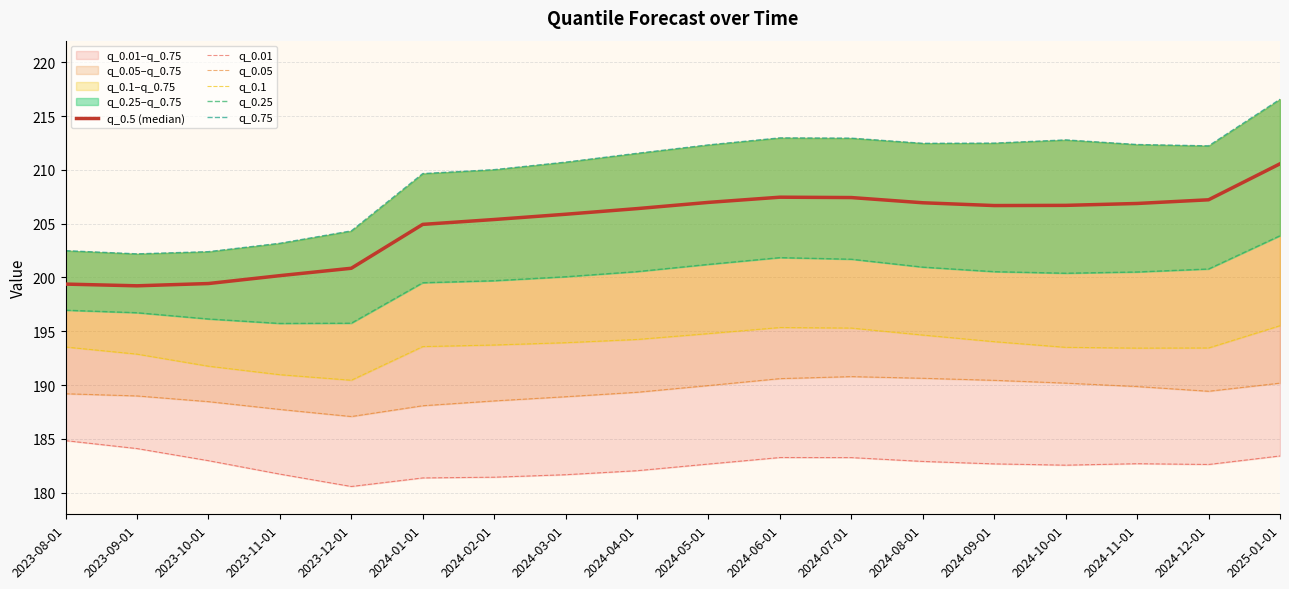

Reading left to right, list all the values displayed in this chart.

q_0.5 (median): 2023-08-01=199.4	2023-09-01=199.2	2023-10-01=199.4	2023-11-01=200.2	2023-12-01=200.9	2024-01-01=204.9	2024-02-01=205.4	2024-03-01=205.9	2024-04-01=206.4	2024-05-01=207.0	2024-06-01=207.5	2024-07-01=207.4	2024-08-01=206.9	2024-09-01=206.7	2024-10-01=206.7	2024-11-01=206.9	2024-12-01=207.2	2025-01-01=210.6
q_0.01: 2023-08-01=184.8	2023-09-01=184.1	2023-10-01=183.0	2023-11-01=181.7	2023-12-01=180.6	2024-01-01=181.4	2024-02-01=181.4	2024-03-01=181.7	2024-04-01=182.1	2024-05-01=182.7	2024-06-01=183.3	2024-07-01=183.3	2024-08-01=182.9	2024-09-01=182.7	2024-10-01=182.6	2024-11-01=182.7	2024-12-01=182.6	2025-01-01=183.4
q_0.05: 2023-08-01=189.2	2023-09-01=189.0	2023-10-01=188.5	2023-11-01=187.7	2023-12-01=187.1	2024-01-01=188.1	2024-02-01=188.5	2024-03-01=188.9	2024-04-01=189.3	2024-05-01=190.0	2024-06-01=190.6	2024-07-01=190.8	2024-08-01=190.6	2024-09-01=190.4	2024-10-01=190.2	2024-11-01=189.9	2024-12-01=189.4	2025-01-01=190.2
q_0.1: 2023-08-01=193.5	2023-09-01=192.9	2023-10-01=191.8	2023-11-01=191.0	2023-12-01=190.5	2024-01-01=193.6	2024-02-01=193.7	2024-03-01=193.9	2024-04-01=194.2	2024-05-01=194.8	2024-06-01=195.4	2024-07-01=195.3	2024-08-01=194.7	2024-09-01=194.0	2024-10-01=193.5	2024-11-01=193.4	2024-12-01=193.5	2025-01-01=195.5
q_0.25: 2023-08-01=197.0	2023-09-01=196.7	2023-10-01=196.1	2023-11-01=195.7	2023-12-01=195.8	2024-01-01=199.5	2024-02-01=199.7	2024-03-01=200.1	2024-04-01=200.5	2024-05-01=201.2	2024-06-01=201.8	2024-07-01=201.7	2024-08-01=201.0	2024-09-01=200.5	2024-10-01=200.4	2024-11-01=200.5	2024-12-01=200.8	2025-01-01=203.9
q_0.75: 2023-08-01=202.5	2023-09-01=202.2	2023-10-01=202.4	2023-11-01=203.2	2023-12-01=204.3	2024-01-01=209.7	2024-02-01=210.0	2024-03-01=210.7	2024-04-01=211.5	2024-05-01=212.3	2024-06-01=213.0	2024-07-01=212.9	2024-08-01=212.5	2024-09-01=212.5	2024-10-01=212.8	2024-11-01=212.4	2024-12-01=212.2	2025-01-01=216.6